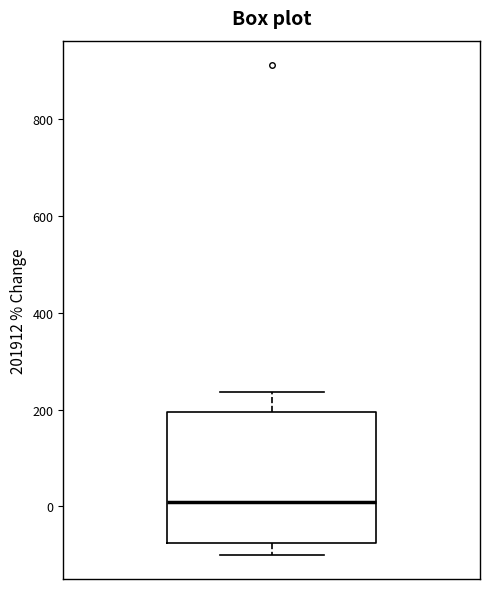

Transcribe this box plot: give where the median line is, the range the box spans, and where the two whiskers end, as read against the y-axis. The values are not printed on the chart, so give them approximately, as read against the axis.

median 0, box -80 to 200, whiskers -100 to 240